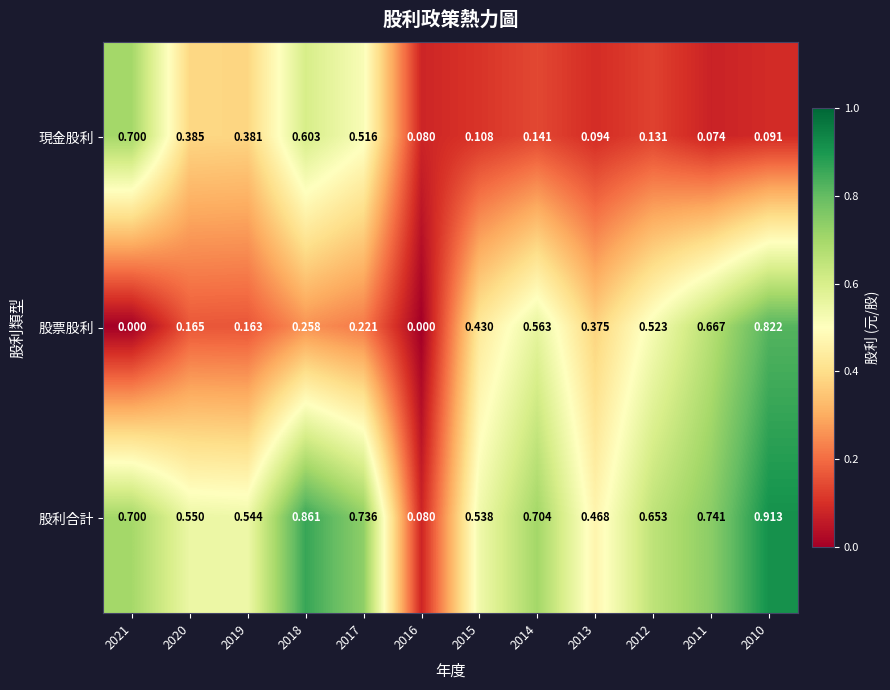

List the series in order of their overall mean, lowest first.

現金股利, 股票股利, 股利合計